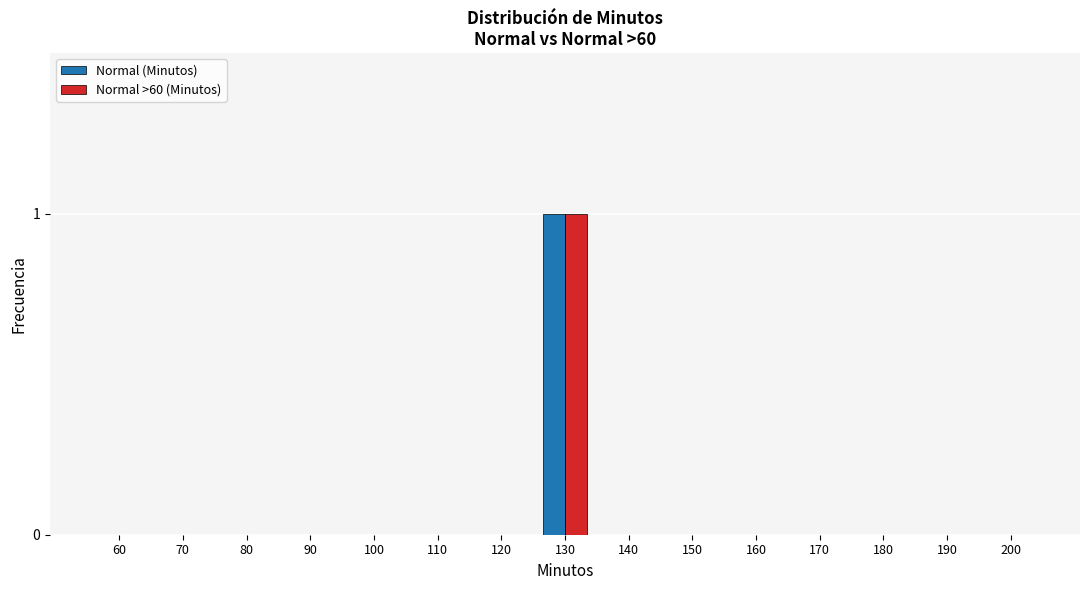

At which category is the sum across all series the highest?

130